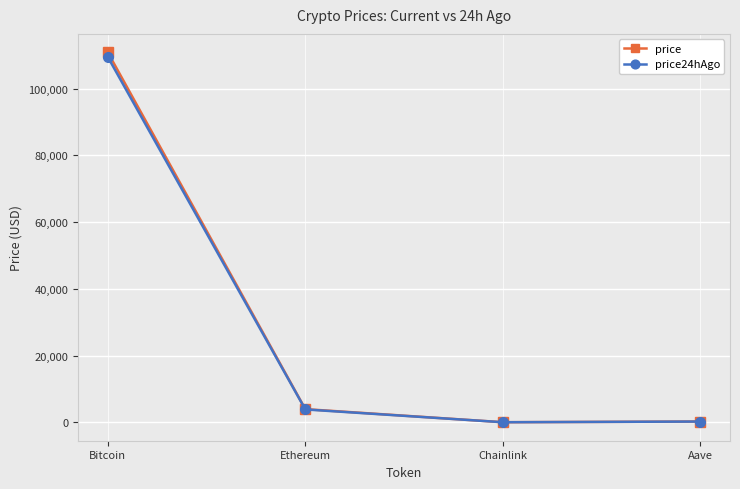

Rank the series by their maximum value, from highest to lowest.

price, price24hAgo